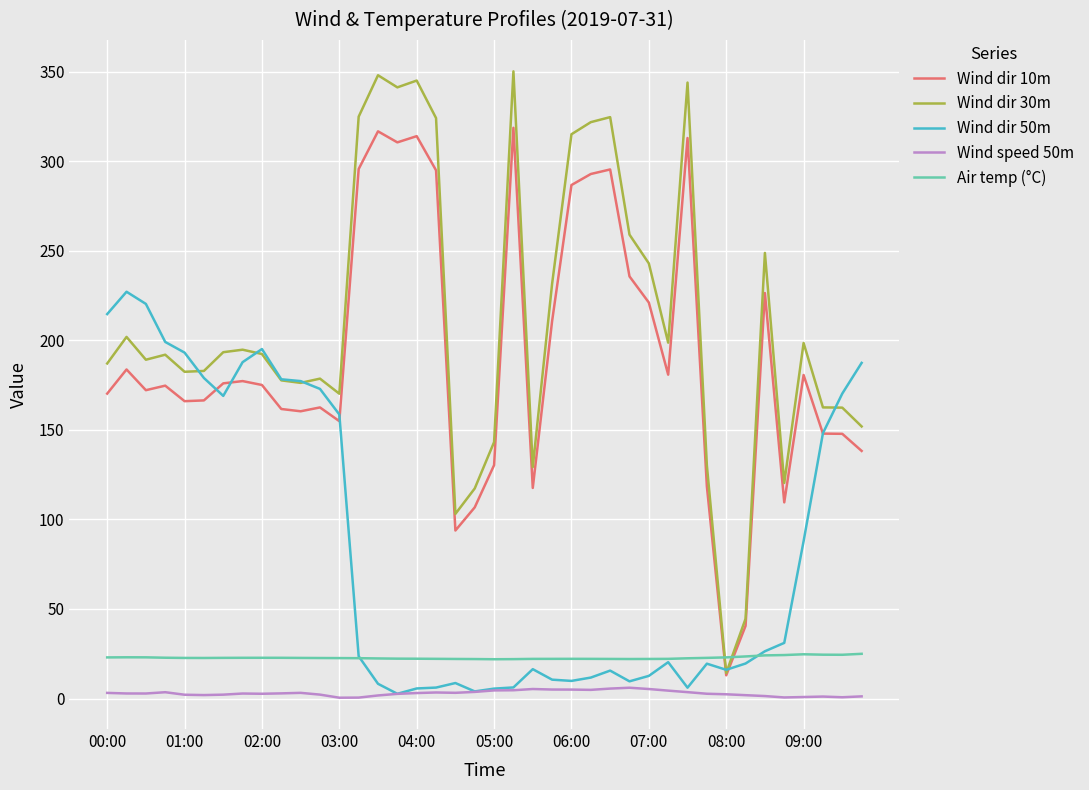

Which series has the largest range (max minus min)?

Wind dir 30m